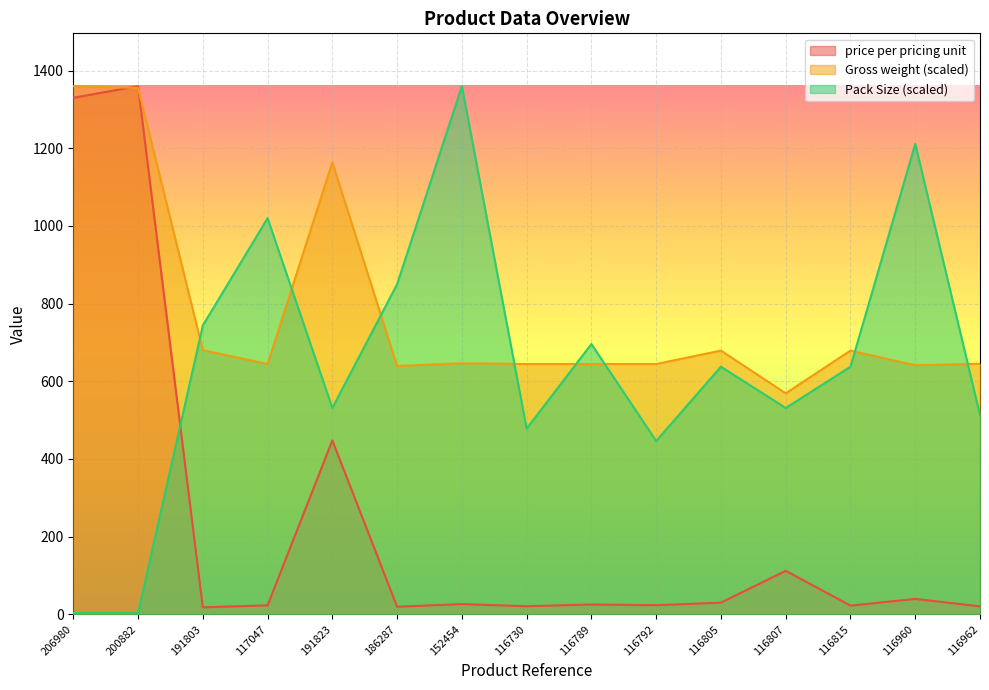

How many lines are shown in the chart?

3